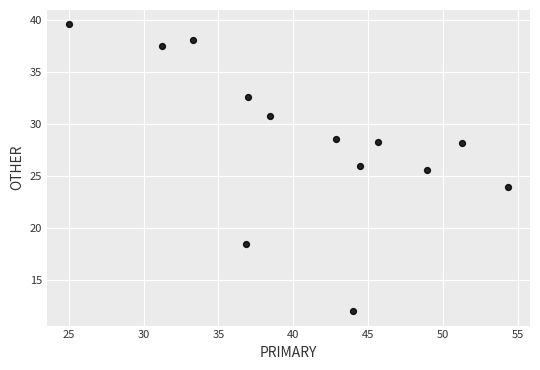

What is the range of Y values (max minus min)?

27.6